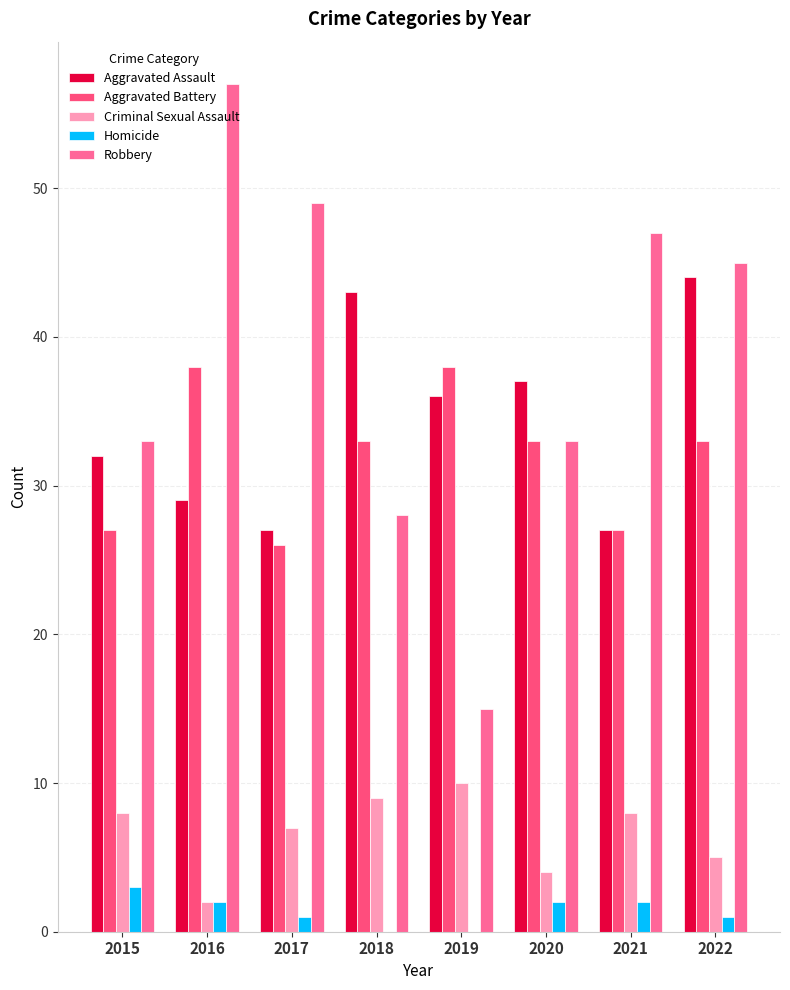

Which category has the highest value across all series?

2016